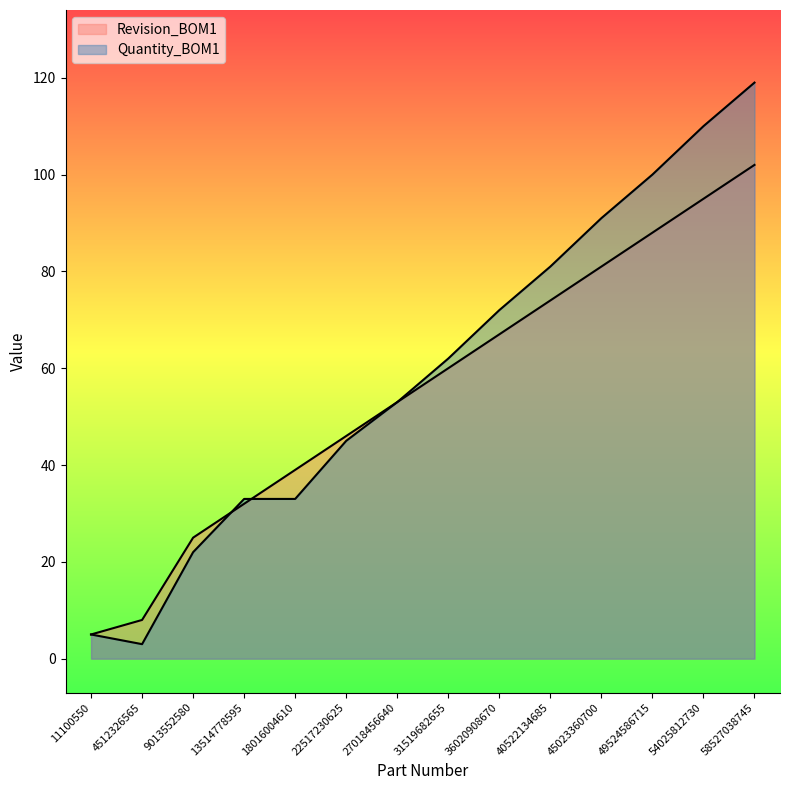

How many lines are shown in the chart?

2